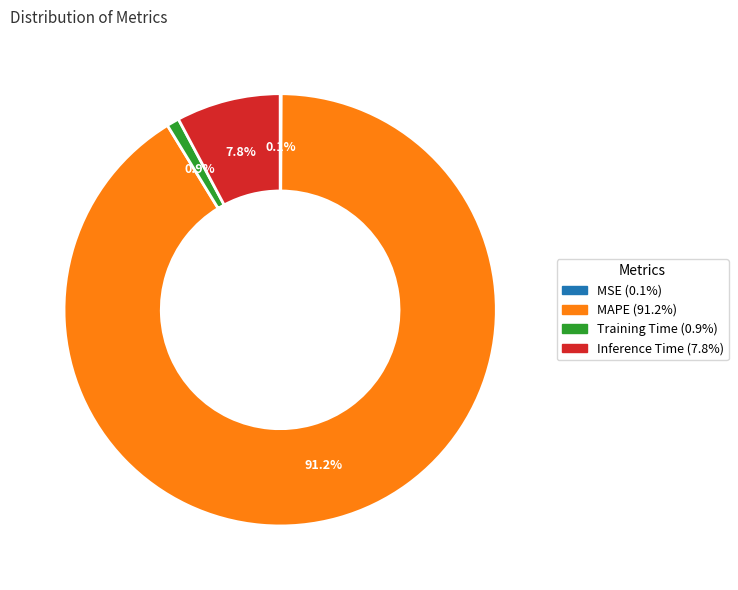

Which category has the biggest portion of the pie?

MAPE